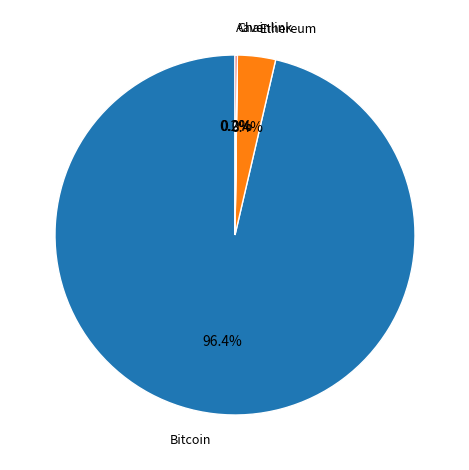

Which category accounts for the majority?

Bitcoin